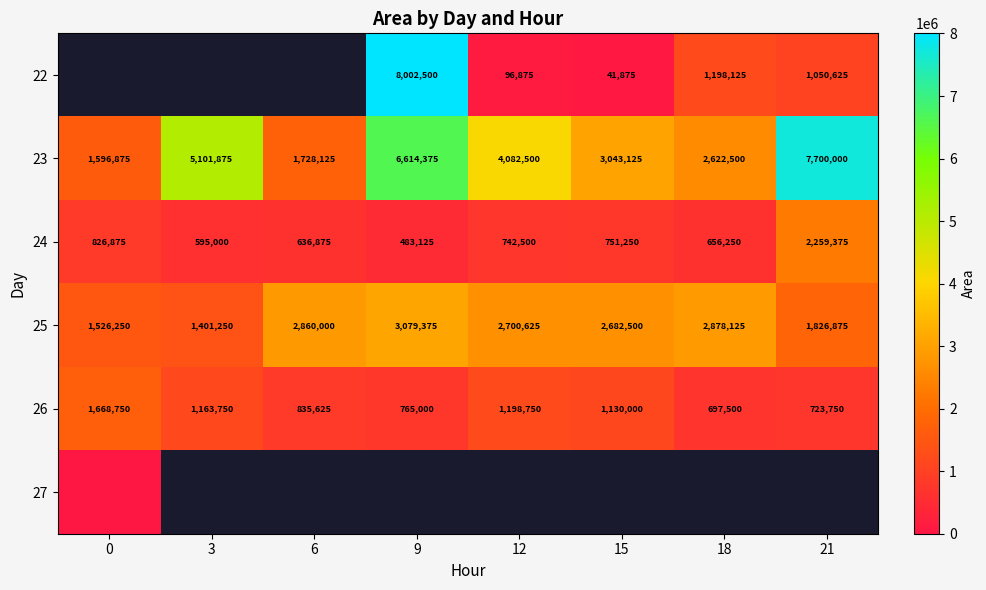

What is the difference between the 25 values at 9 and 0?

1553125